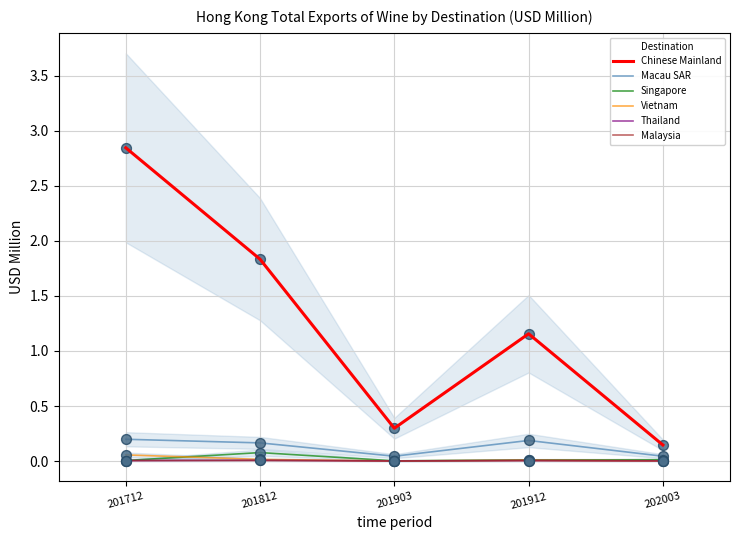

Which series has the largest Y range (max minus min)?

Chinese Mainland